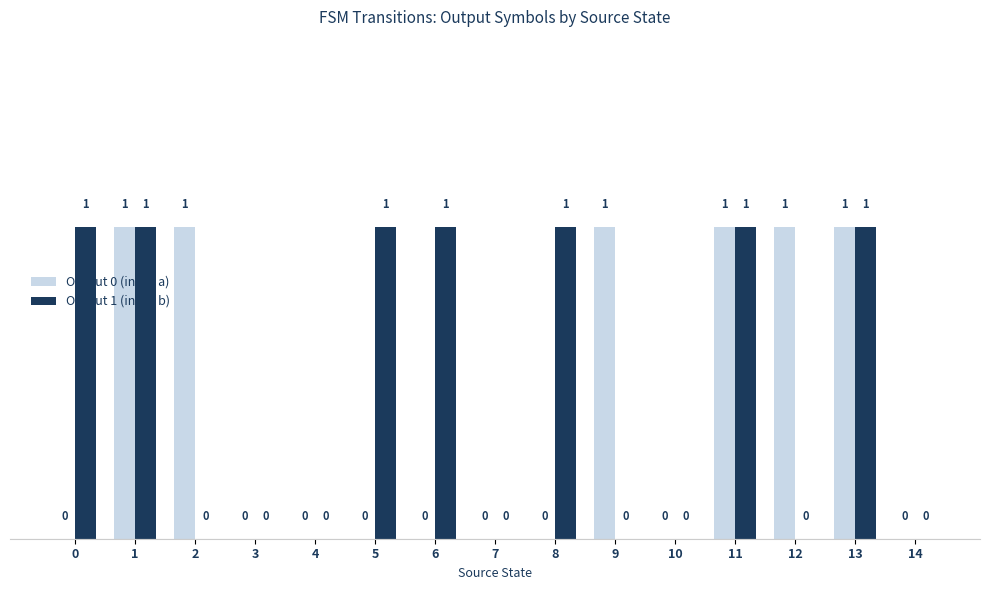

What are all the series names shown in the legend?

Output 0 (input a), Output 1 (input b)